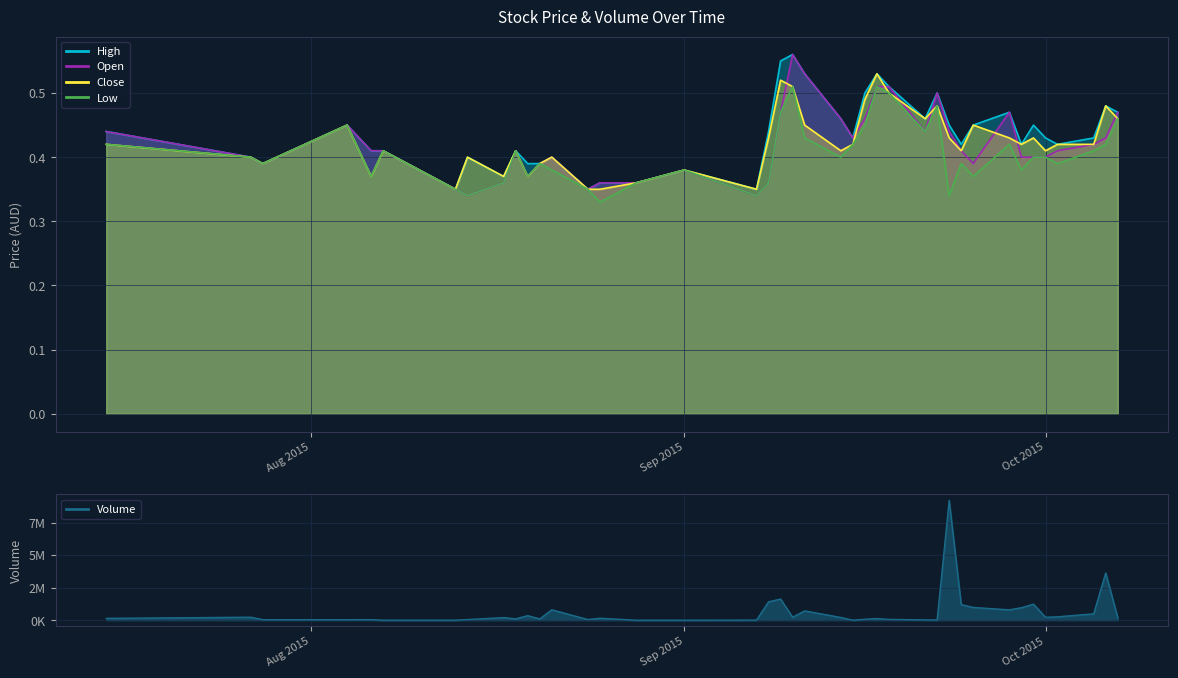

Which label corresponds to the largest value in the chart?

2015-09-23